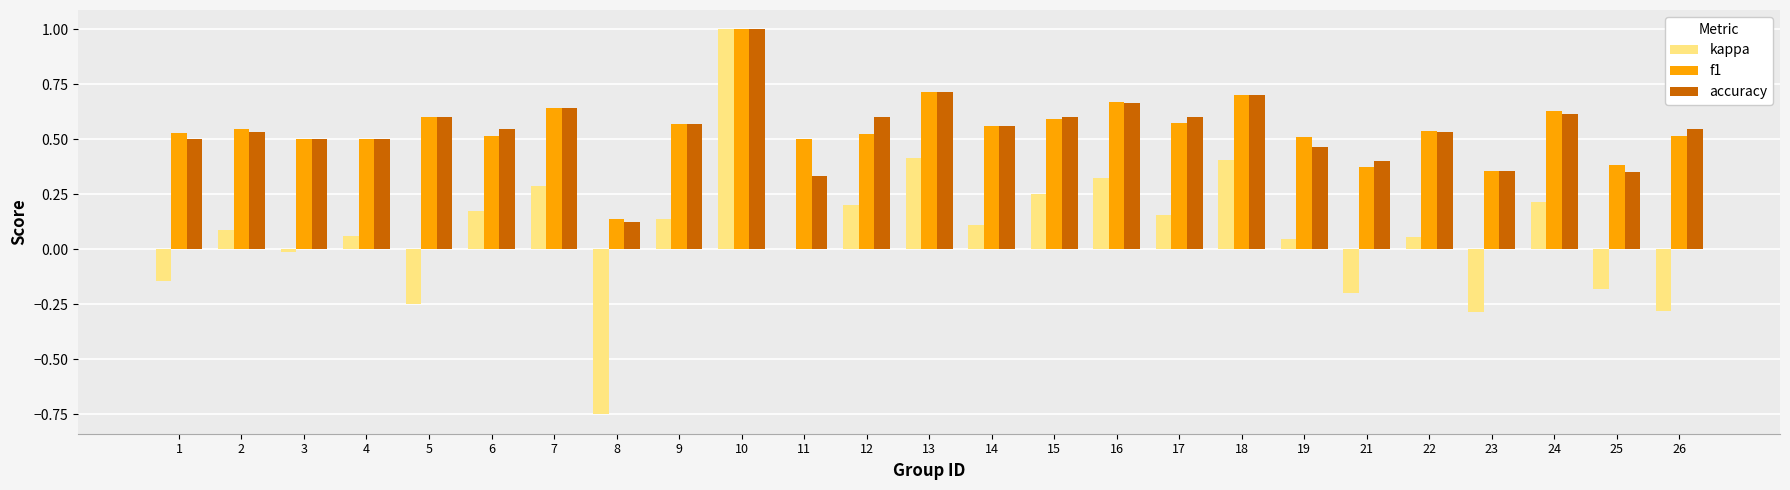

Which series changed the most between 10 and 26?

kappa